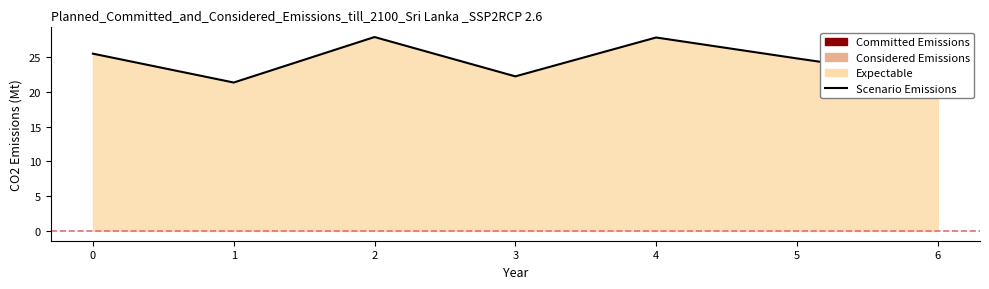

Which has a higher value, 4 or 1?

4